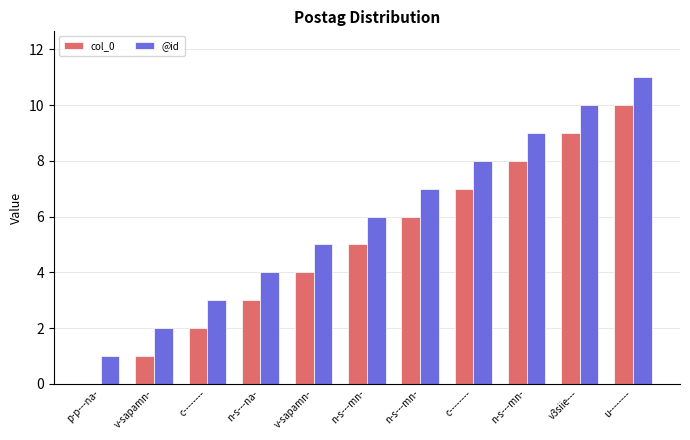

What is the spread (max minus min) of values at n-s---na-?

1